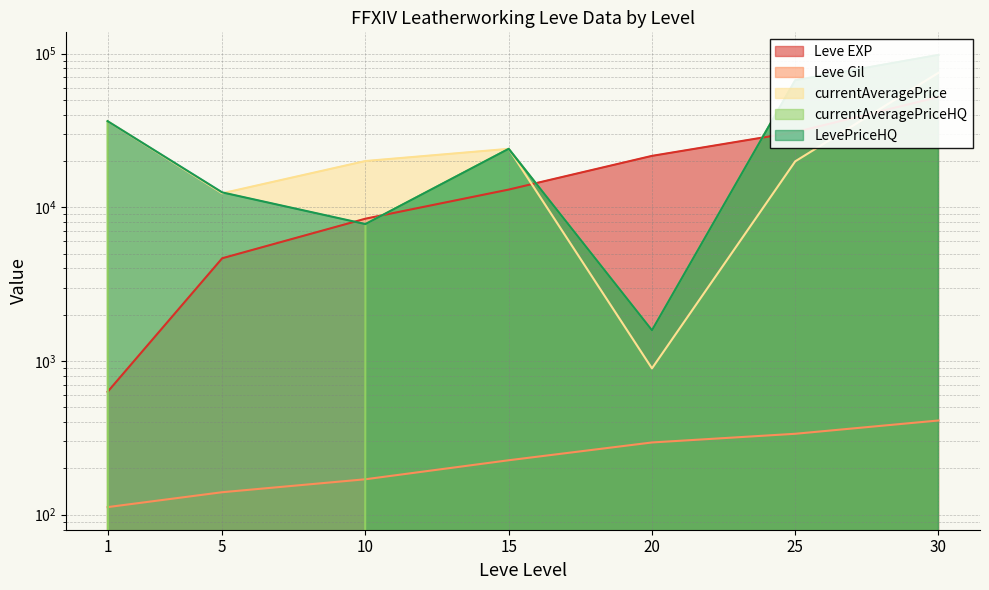

At which label is Leve Gil closest to 261?

20